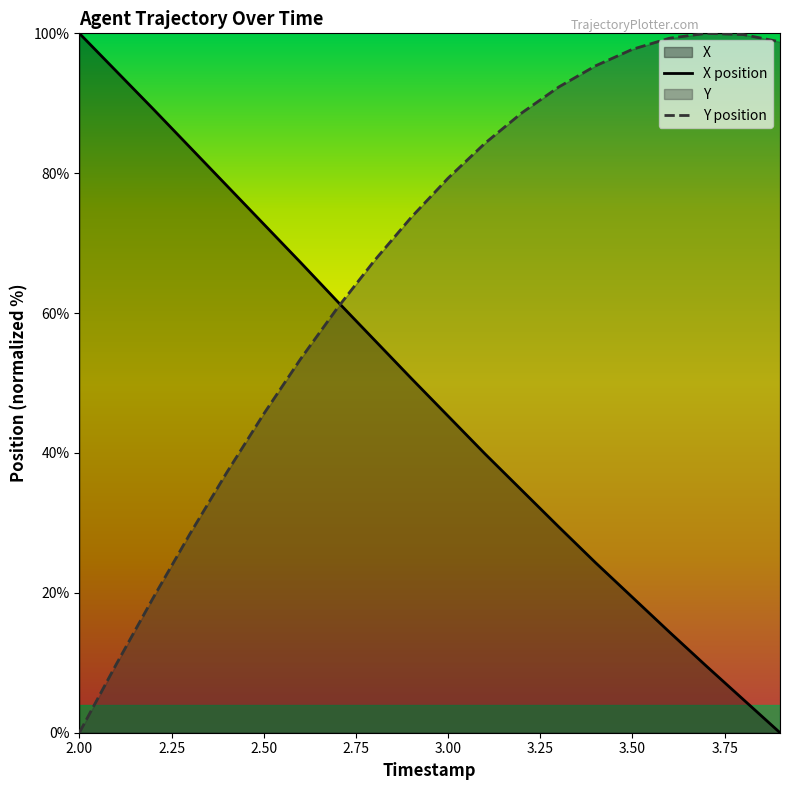

Is it true that X position equals 100.0 at 2.00?

True